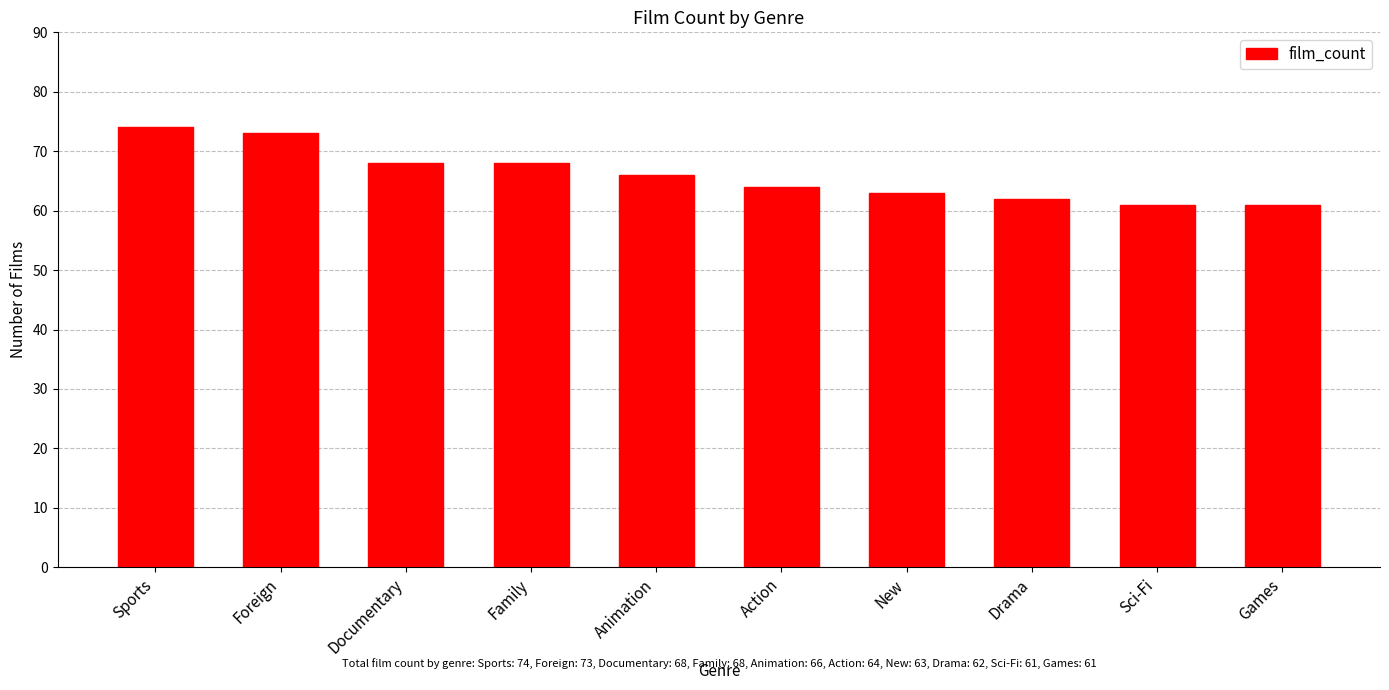

Between Sci-Fi and Action, which is larger?

Action